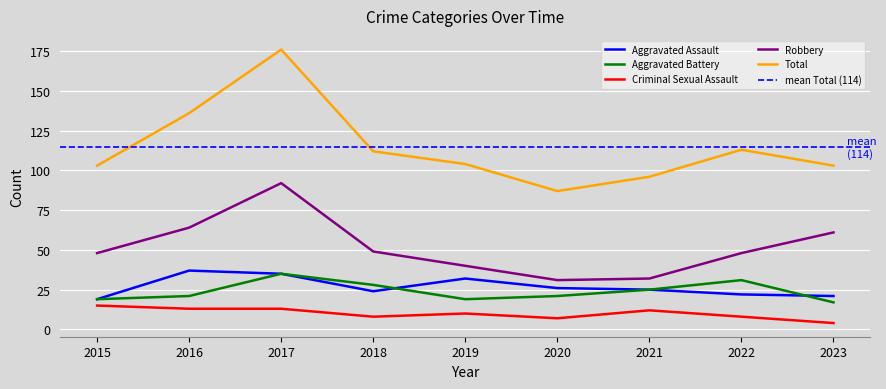

Between 2021 and 2022, which series saw the biggest shift?

Total